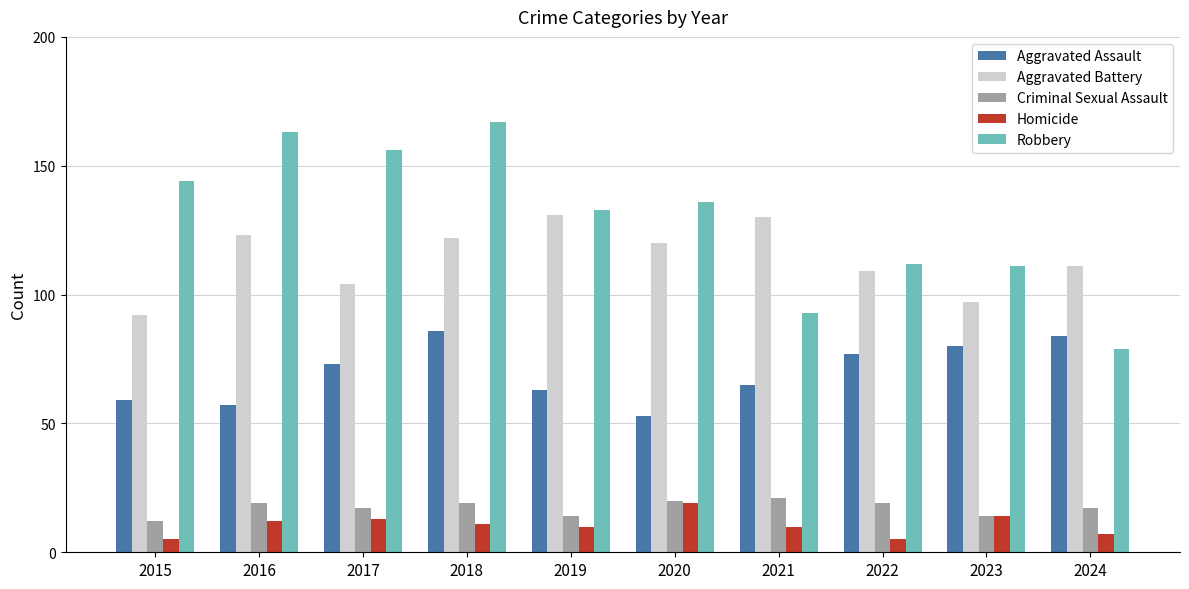

The value of Homicide at 2017 is 13. True or false?

True